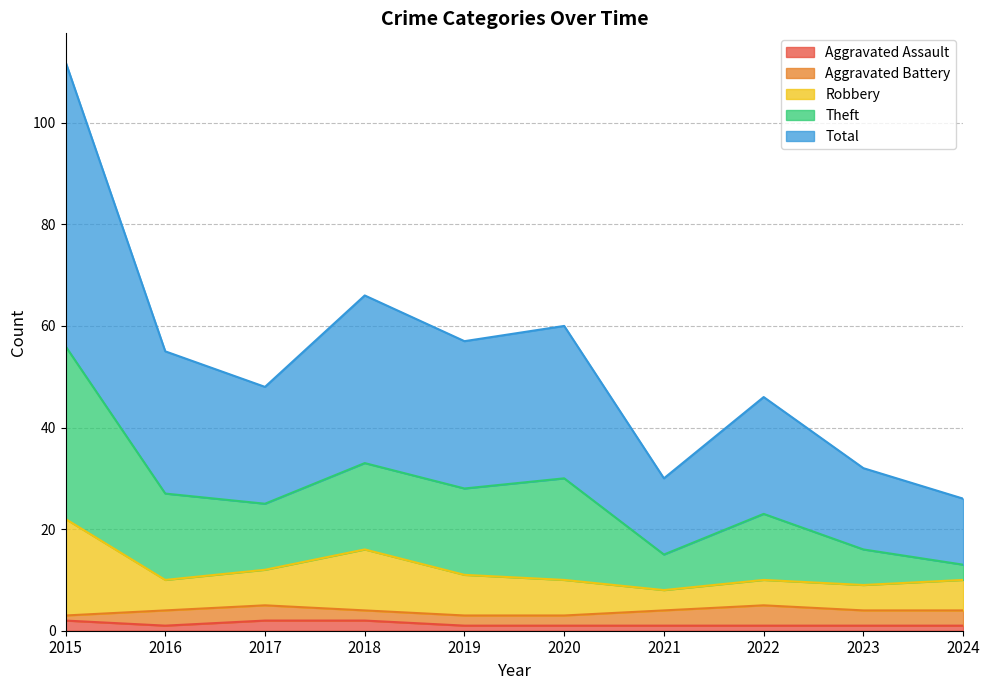

The Aggravated Assault series shows 1 at 2019. True or false?

True